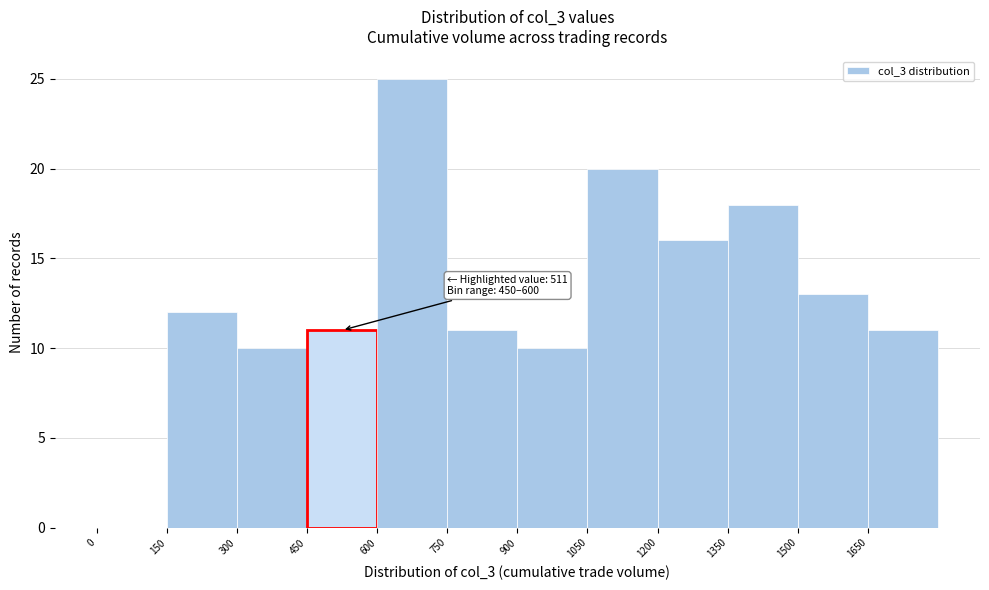

Over which range of the x-axis is the bar tallest?

600 to 750